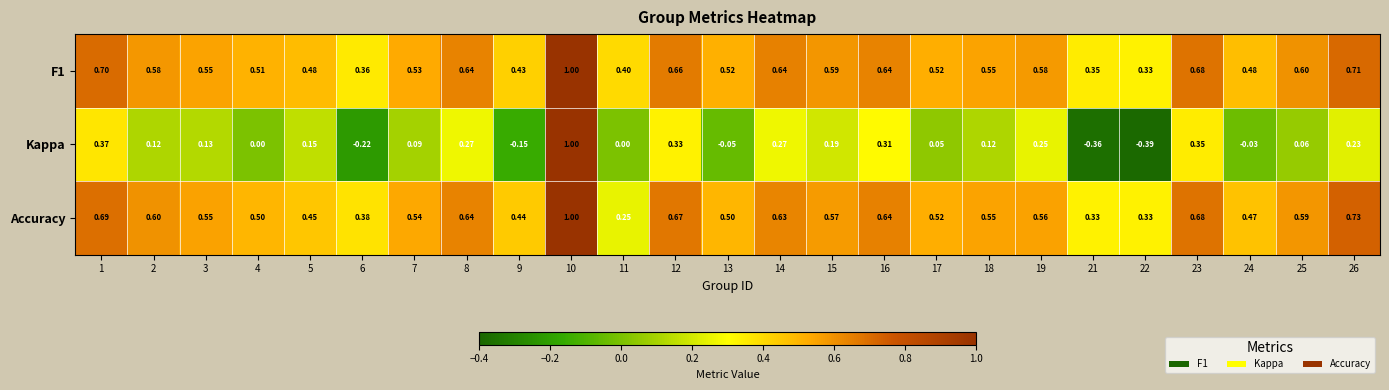

Which series changed the most between 16 and 19?

Accuracy